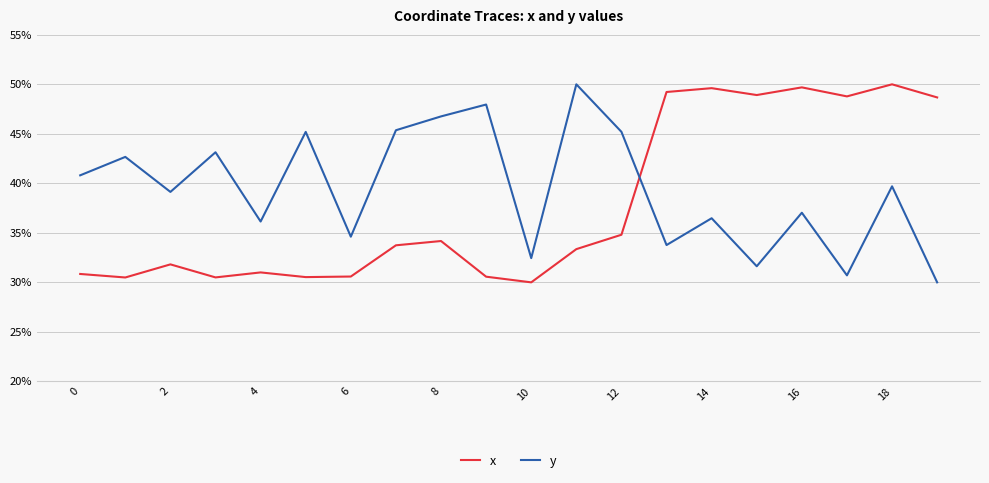

What is the minimum value shown in the chart?

30.0